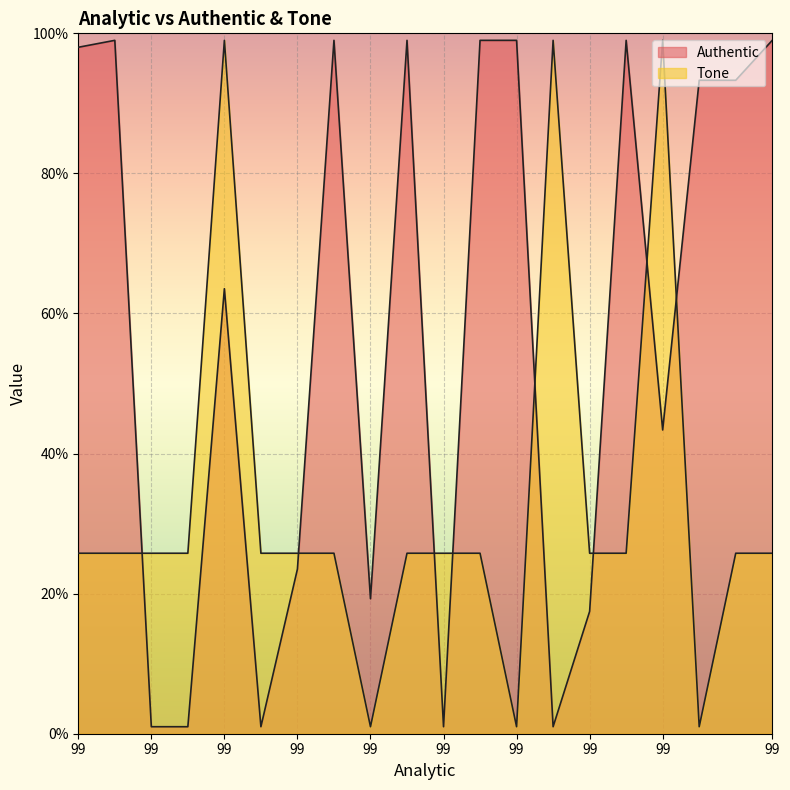

Reading right to left, extract all data points from this chart.

Authentic: 99.0	93.3	93.3	43.4	99.0	17.5	1.0	99.0	99.0	1.0	99.0	19.3	99.0	23.5	1.0	63.5	1.0	1.0	99.0	98.0
Tone: 25.8	25.8	1.0	99.0	25.8	25.8	99.0	1.0	25.8	25.8	25.8	1.0	25.8	25.8	25.8	99.0	25.8	25.8	25.8	25.8